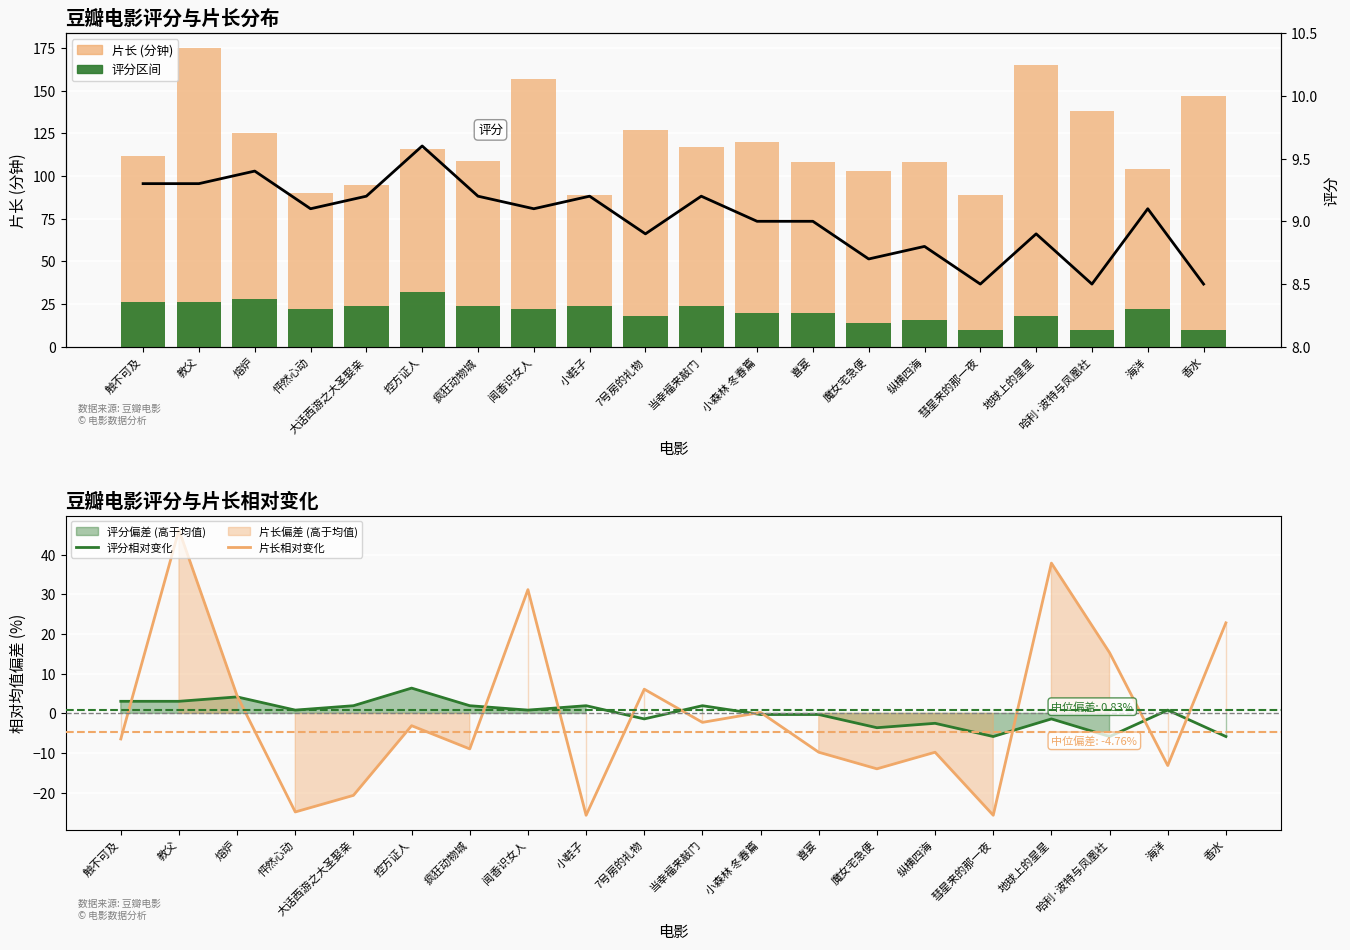

How many data points in 片长相对变化 are above -3?

9